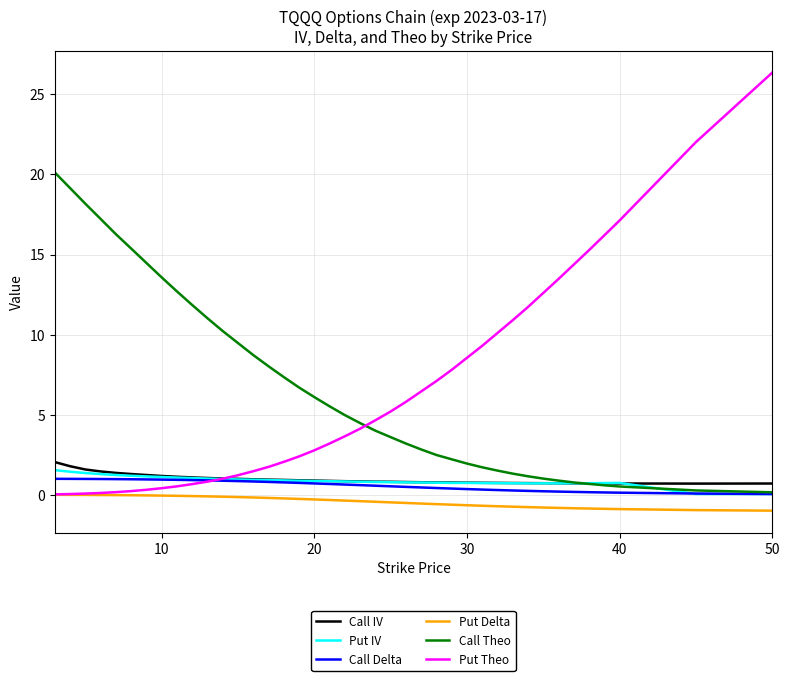

True or false: Put IV and Put Delta intersect in this chart.

False